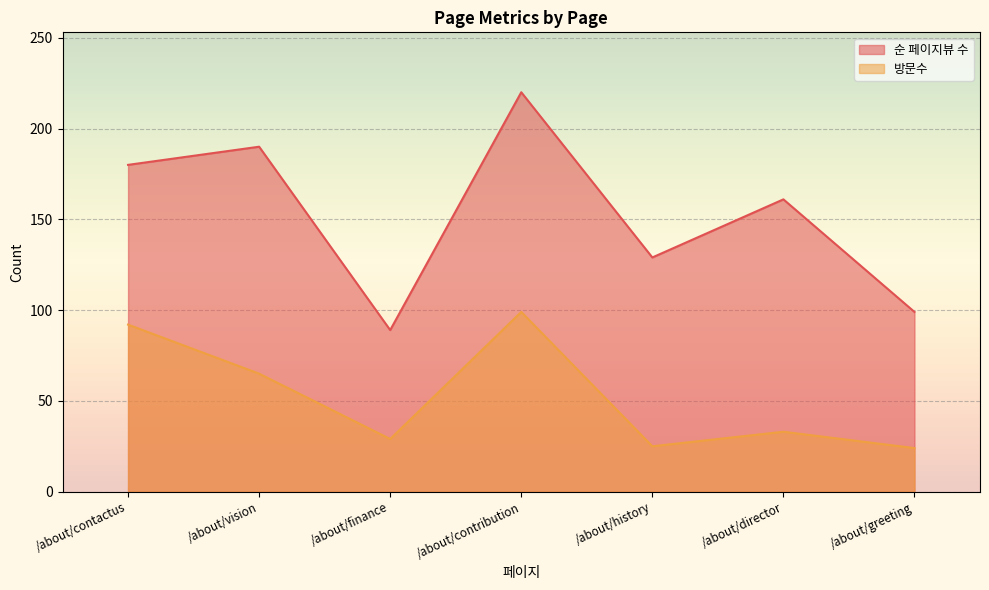

At which label does 순 페이지뷰 수 reach its minimum?

/about/finance